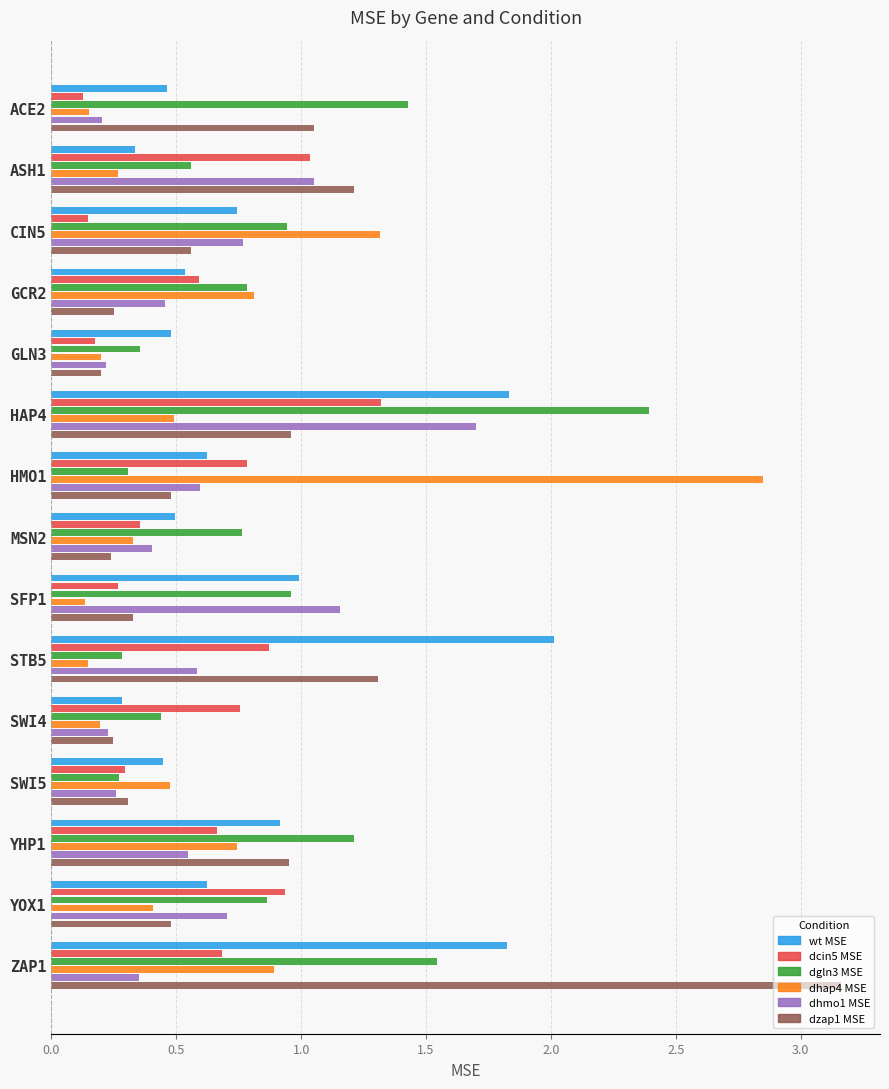

Which series has the largest total across all categories?

dgln3 MSE